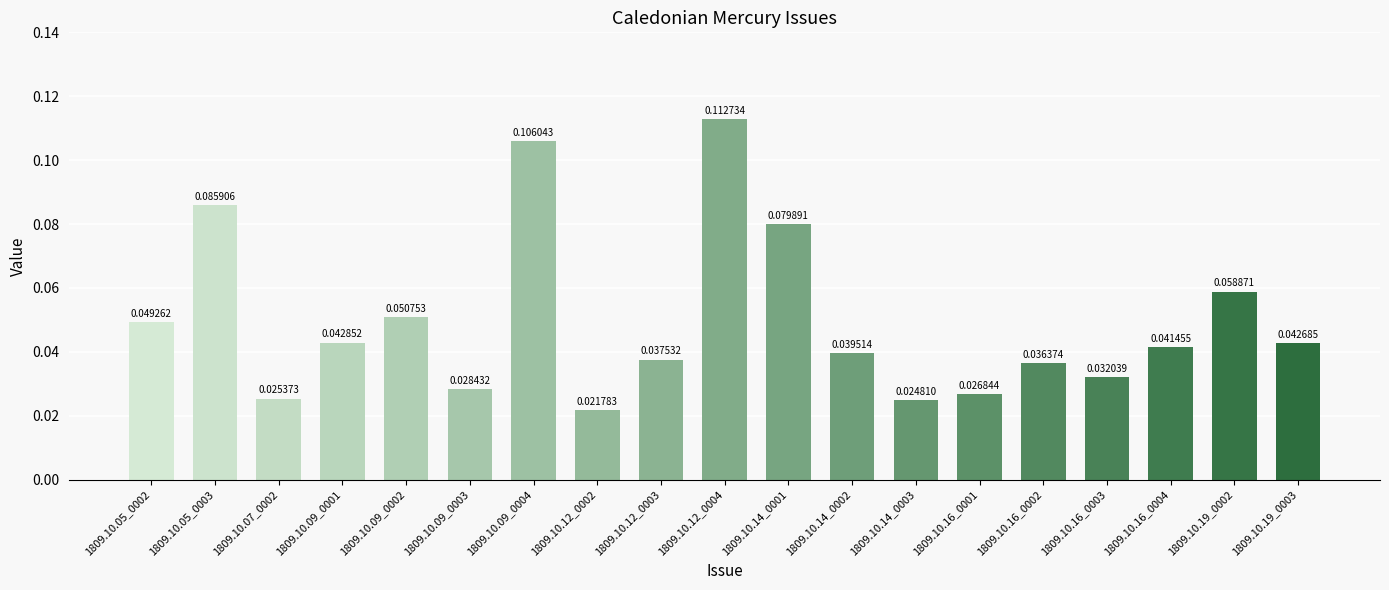

Rank the categories by value from highest to lowest.

1809.10.12_0004, 1809.10.09_0004, 1809.10.05_0003, 1809.10.14_0001, 1809.10.19_0002, 1809.10.09_0002, 1809.10.05_0002, 1809.10.09_0001, 1809.10.19_0003, 1809.10.16_0004, 1809.10.14_0002, 1809.10.12_0003, 1809.10.16_0002, 1809.10.16_0003, 1809.10.09_0003, 1809.10.16_0001, 1809.10.07_0002, 1809.10.14_0003, 1809.10.12_0002